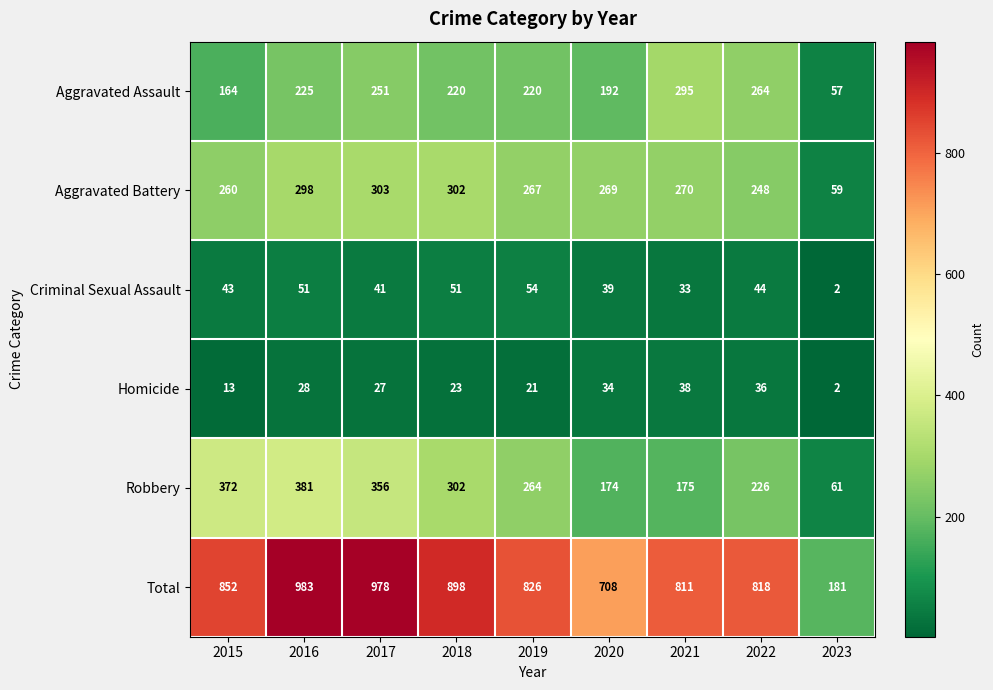

True or false: Total has a value of 181 at 2023.

True